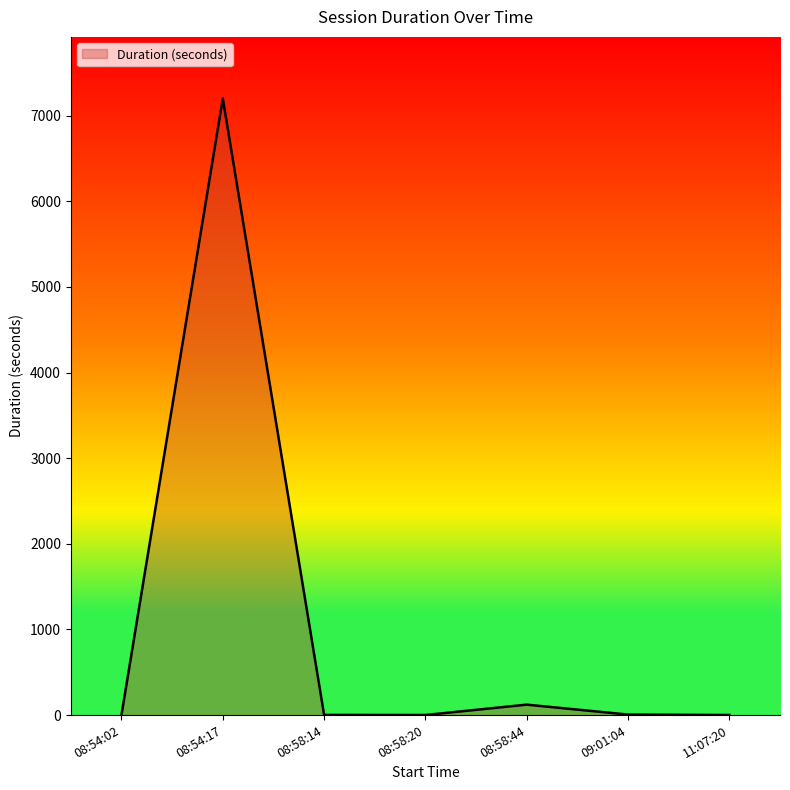

The value at 08:54:17 is 10322. True or false?

False